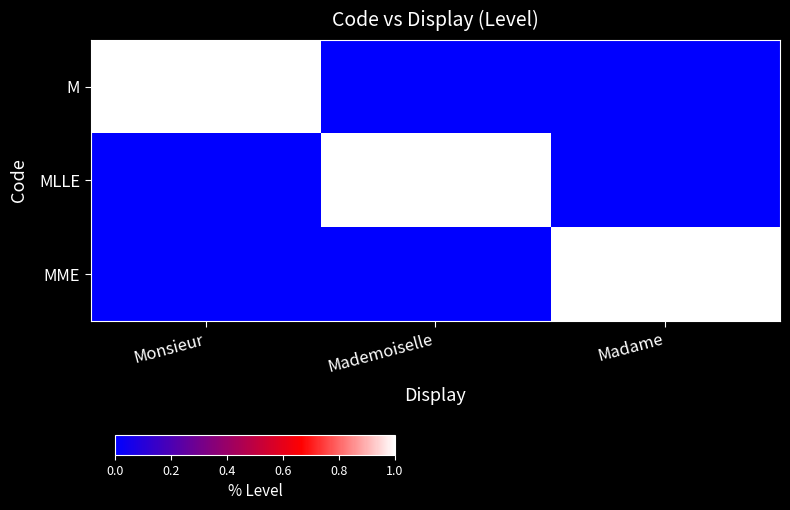

Which label corresponds to the smallest value in the chart?

Mademoiselle